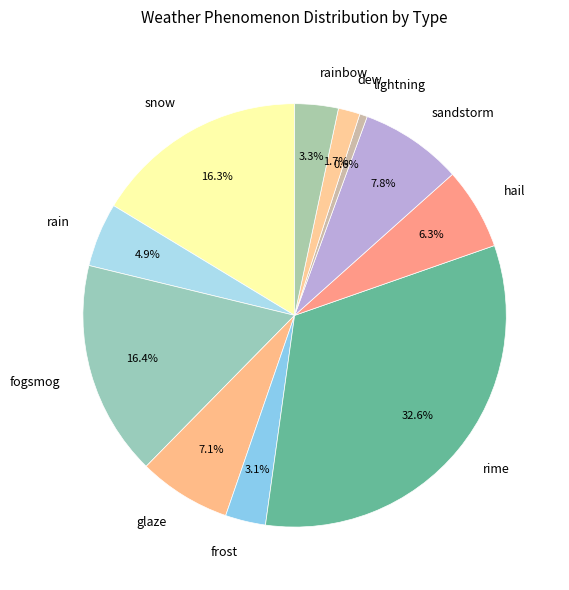

What is the ratio of the value at rainbow to the value at glaze?

0.5